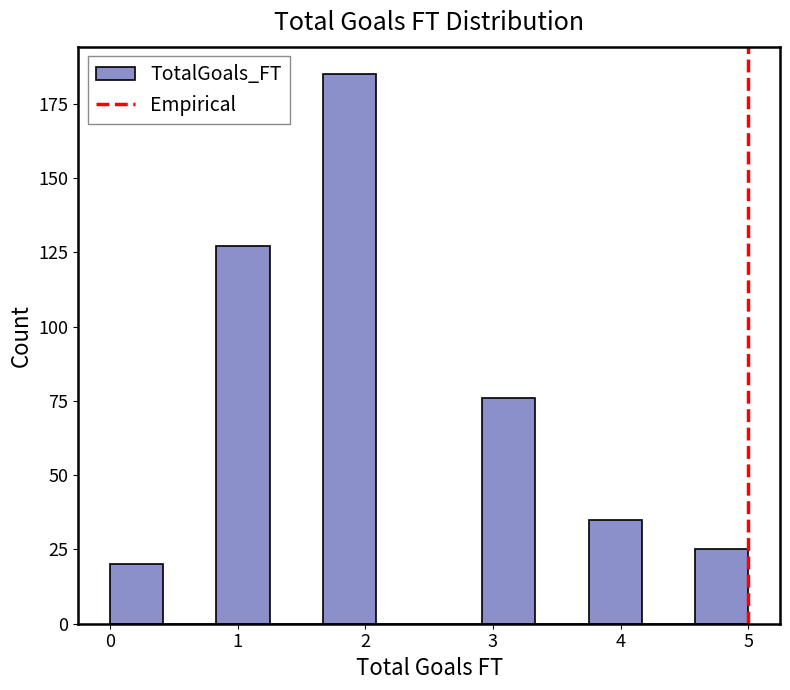

Reading left to right, transcribe this chart: for each bar, give the range it covers on the x-axis and its height. Neither the bar edges nor the heights are printed on the chart, so give them approximately, as read against the axes.

0.0 to 0.4: 20
0.4 to 0.8: 0
0.8 to 1.3: 125
1.3 to 1.7: 0
1.7 to 2.1: 185
2.1 to 2.5: 0
2.5 to 2.9: 0
2.9 to 3.3: 75
3.3 to 3.8: 0
3.8 to 4.2: 35
4.2 to 4.6: 0
4.6 to 5.0: 25